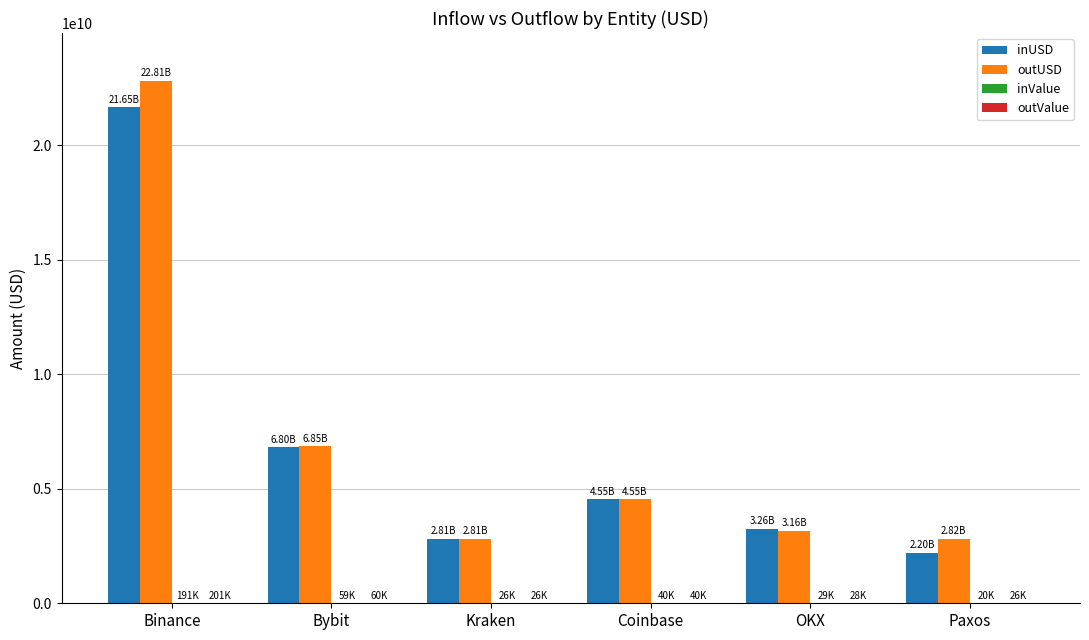

At which category does the chart reach its peak across all series?

Binance